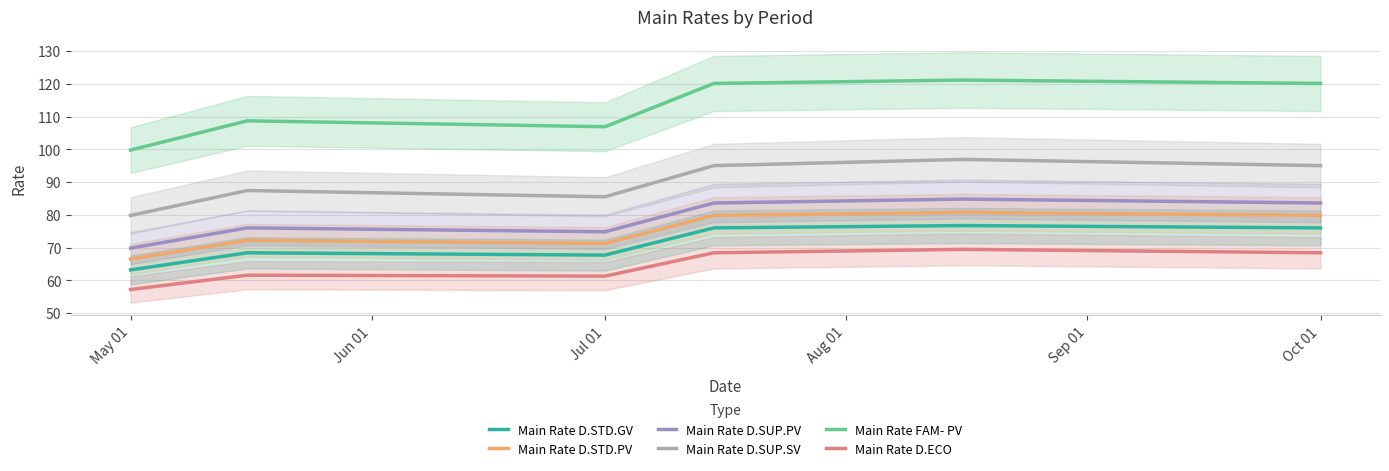

List the series in order of their peak value, lowest first.

Main Rate D.ECO, Main Rate D.STD.GV, Main Rate D.STD.PV, Main Rate D.SUP.PV, Main Rate D.SUP.SV, Main Rate FAM- PV